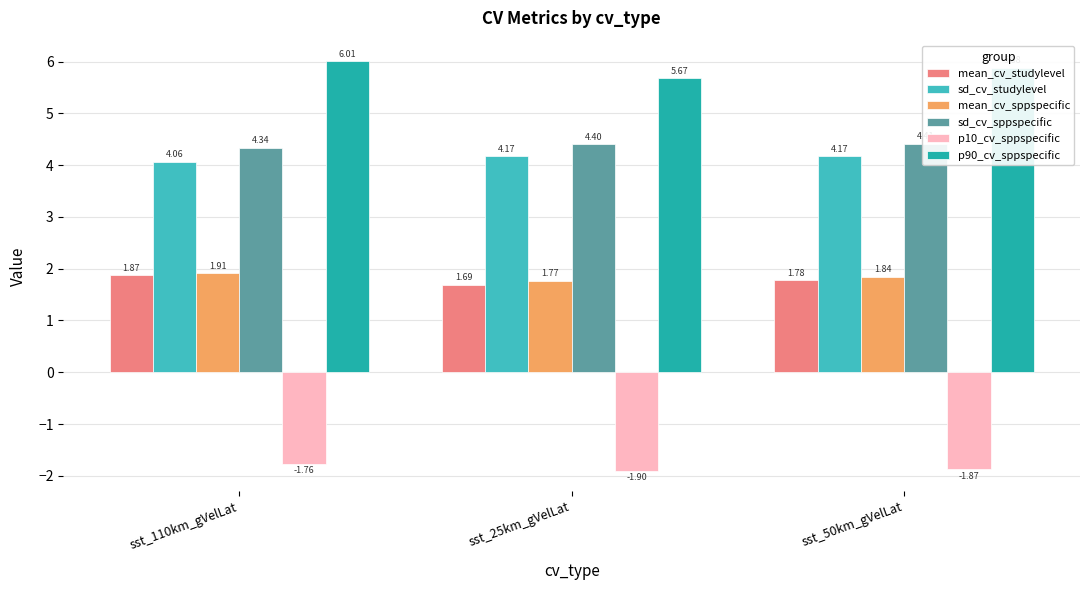

What is the difference between the highest and lowest values at sst_25km_gVelLat?

7.6